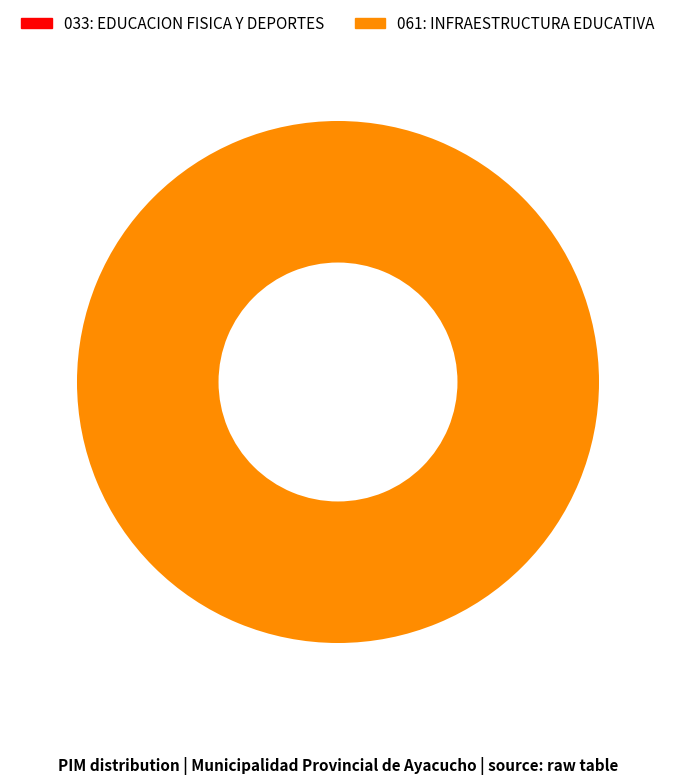

Which category has the smallest portion of the pie?

033: EDUCACION FISICA Y DEPORTES